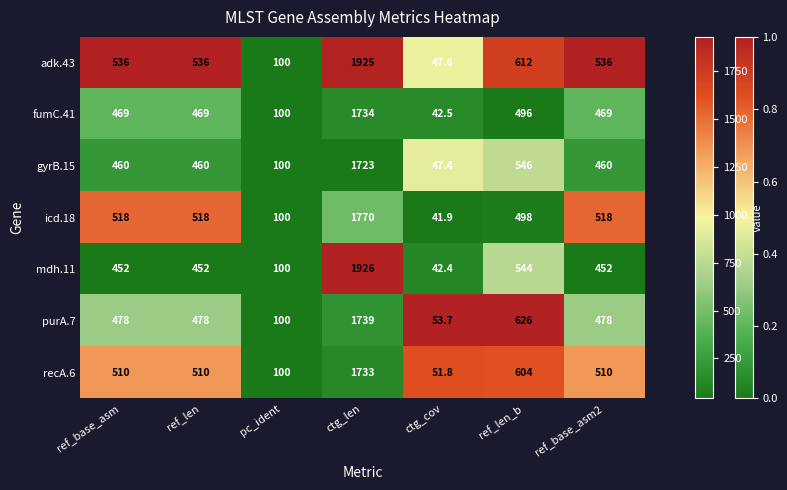

Which series has the largest range (max minus min)?

mdh.11